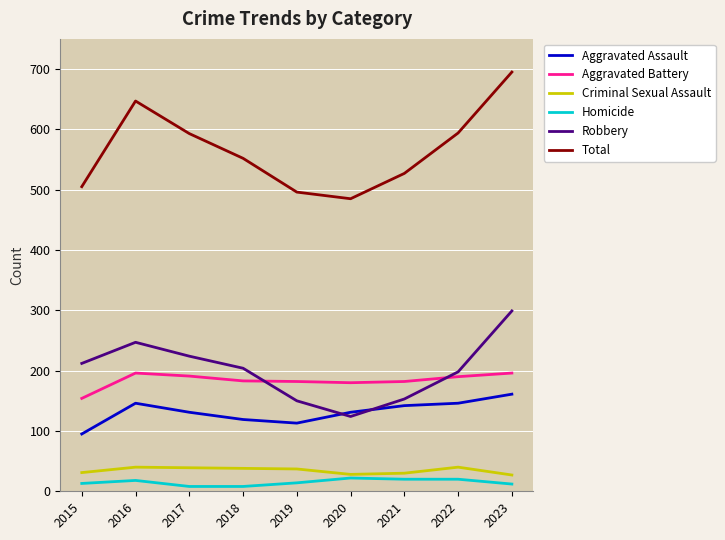

What is the approximate value of Homicide at 2016, to the nearest 5?

20